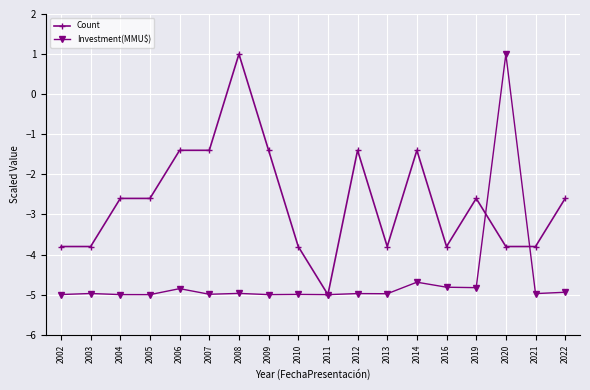

Does the chart display data point markers on the line(s)?

Yes